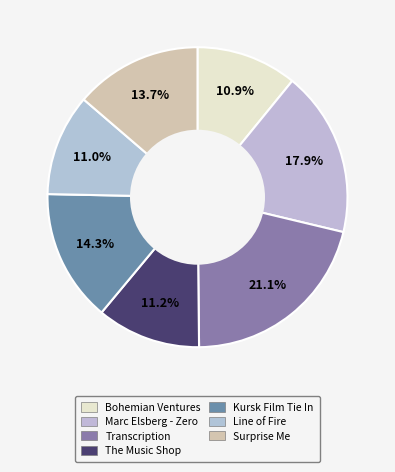

Count the number of slices in the pie.

7